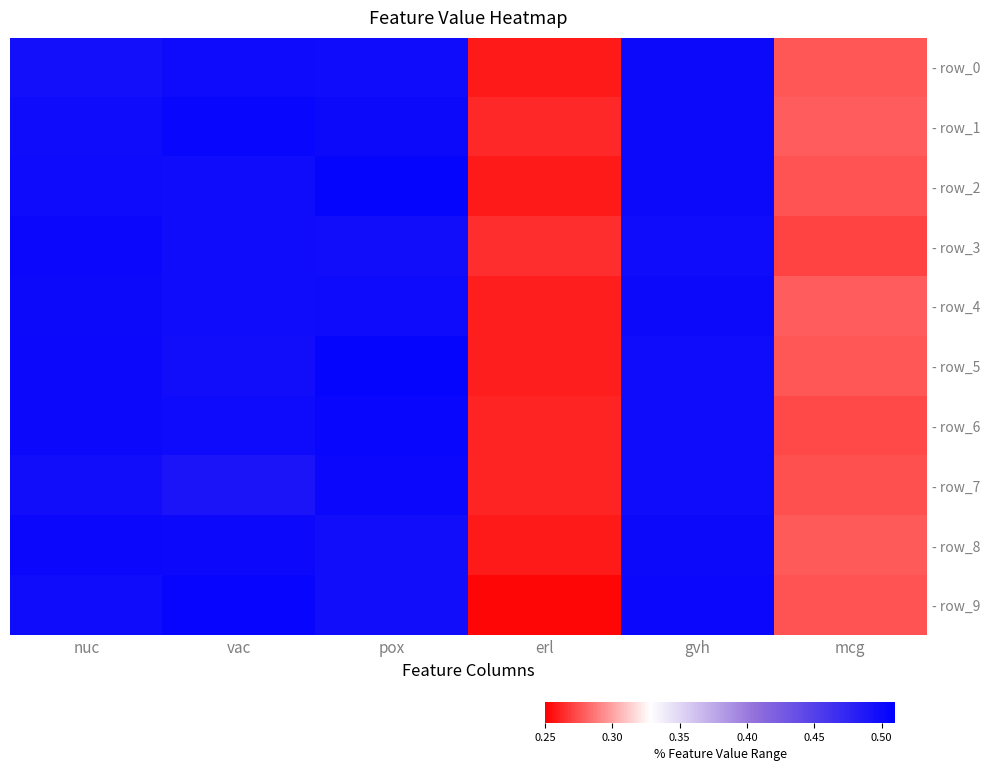

Count the number of data series in this chart.

10